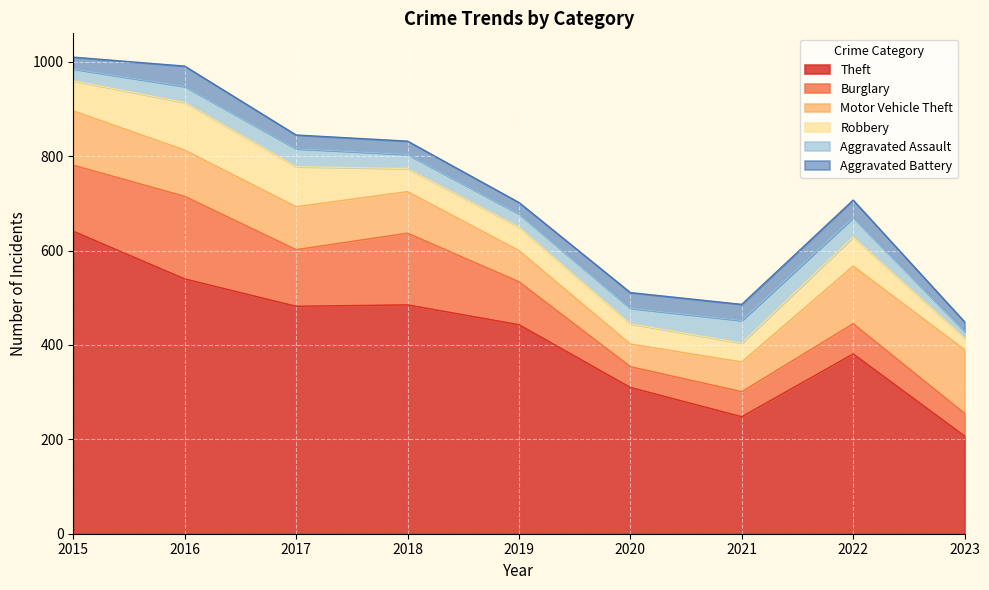

Rank the series at 2020 from lowest to highest value.

Aggravated Assault, Aggravated Battery, Robbery, Burglary, Motor Vehicle Theft, Theft